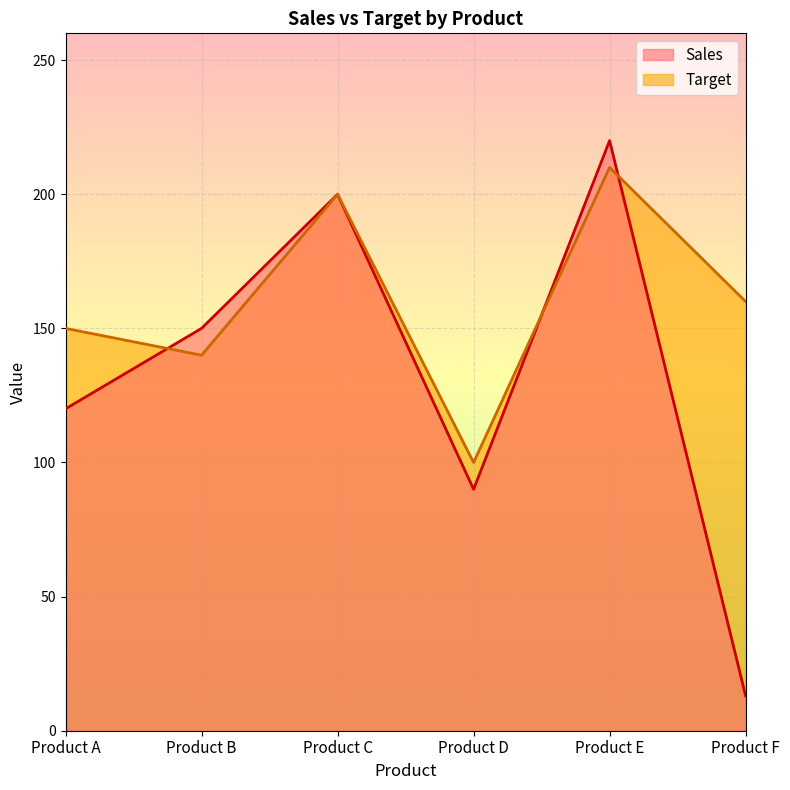

Is it true that Target equals 100 at Product D?

True